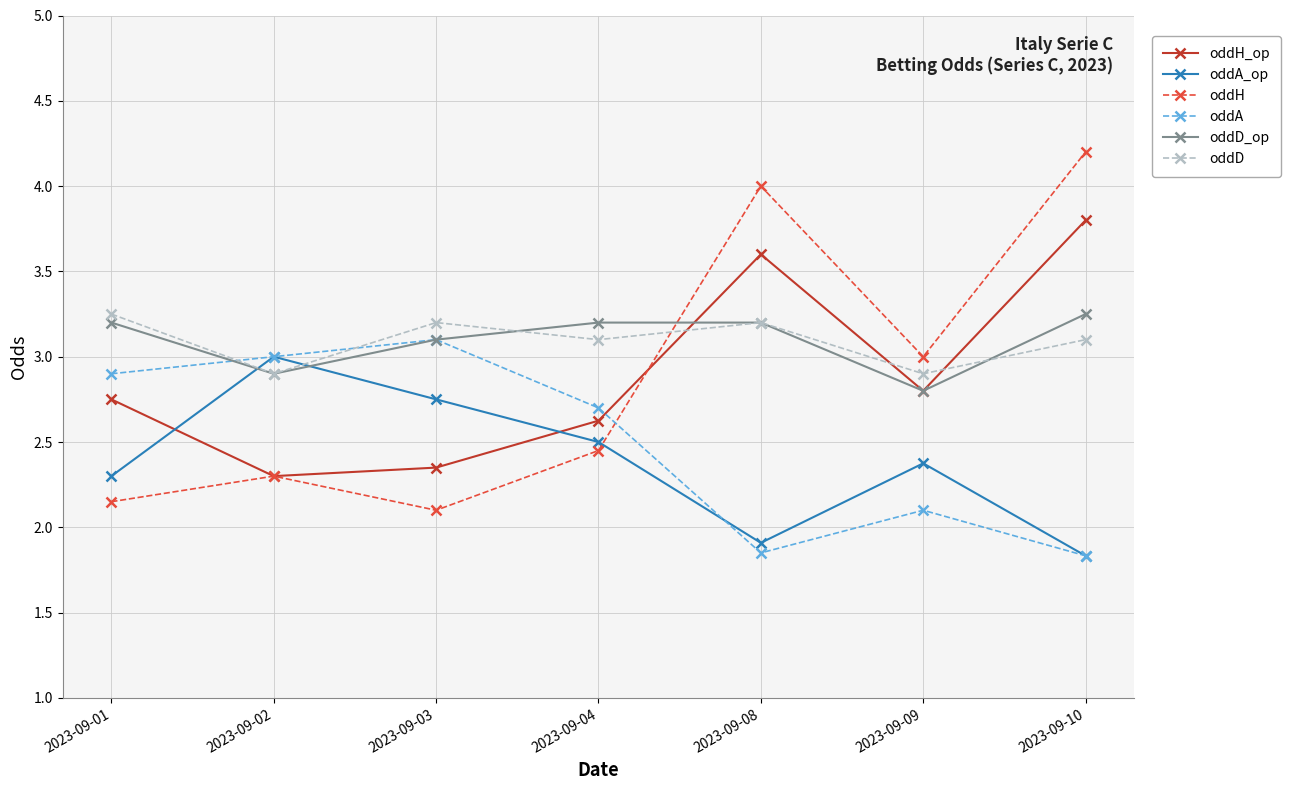

Is this an area chart (filled region under the line)?

No